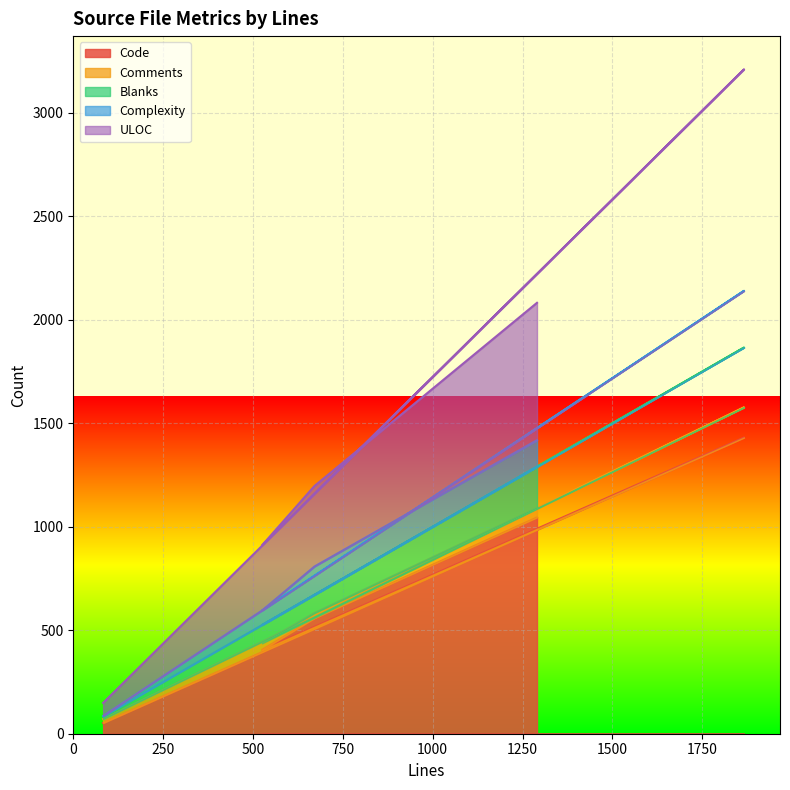

What is the lowest value of the Blanks series?

83